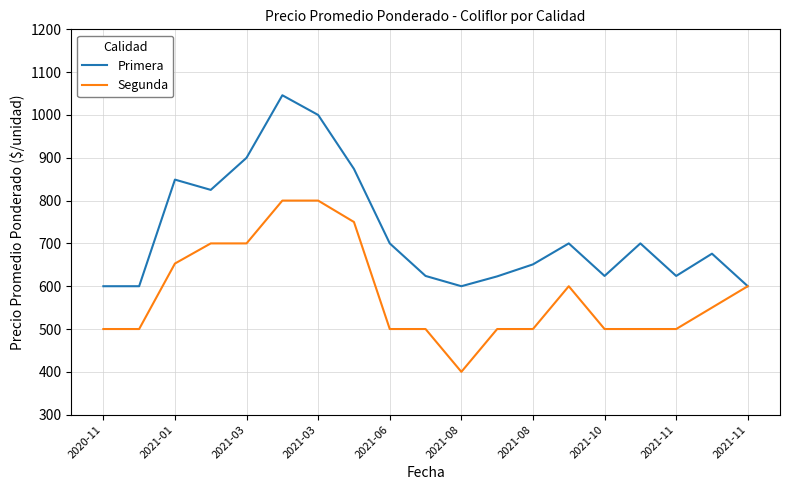

What is the maximum value shown in the chart?

1046